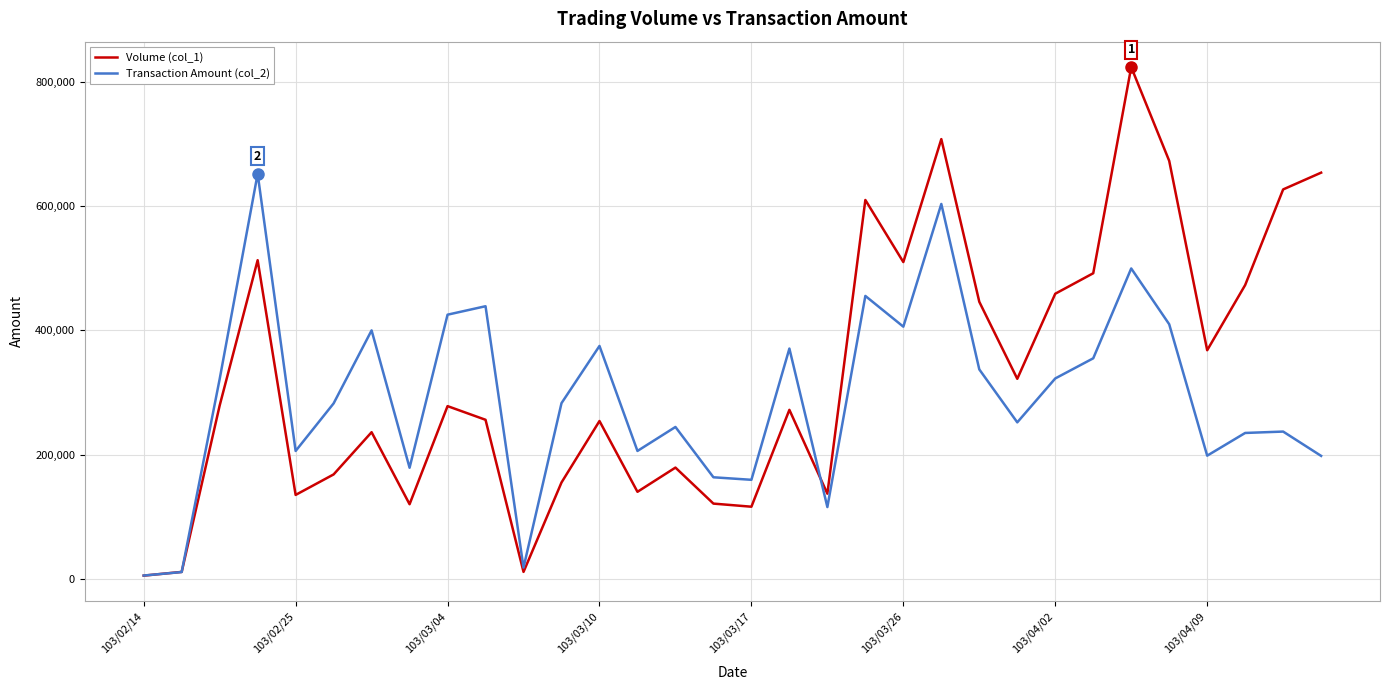

Count the number of categories in the chart.

32